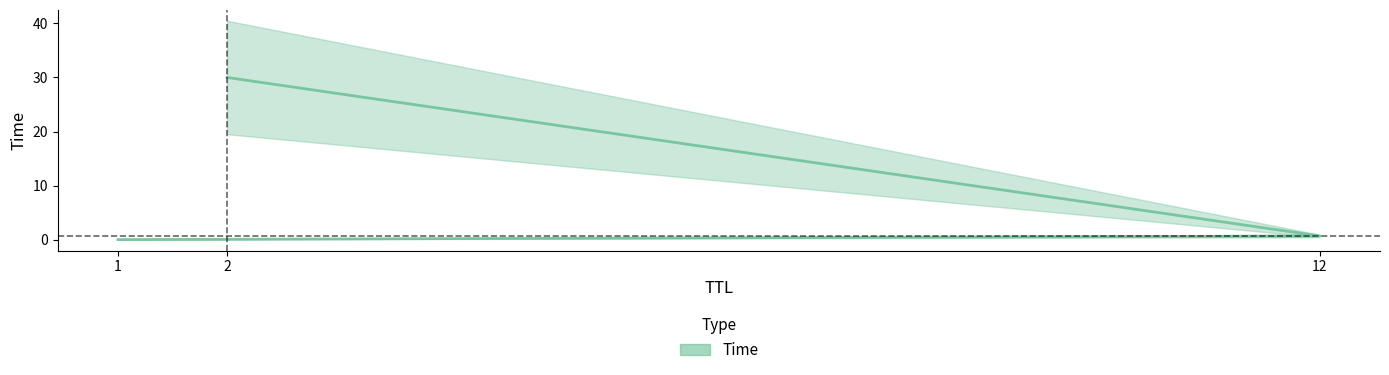

Is it true that the value at 2 is 43.8?

False